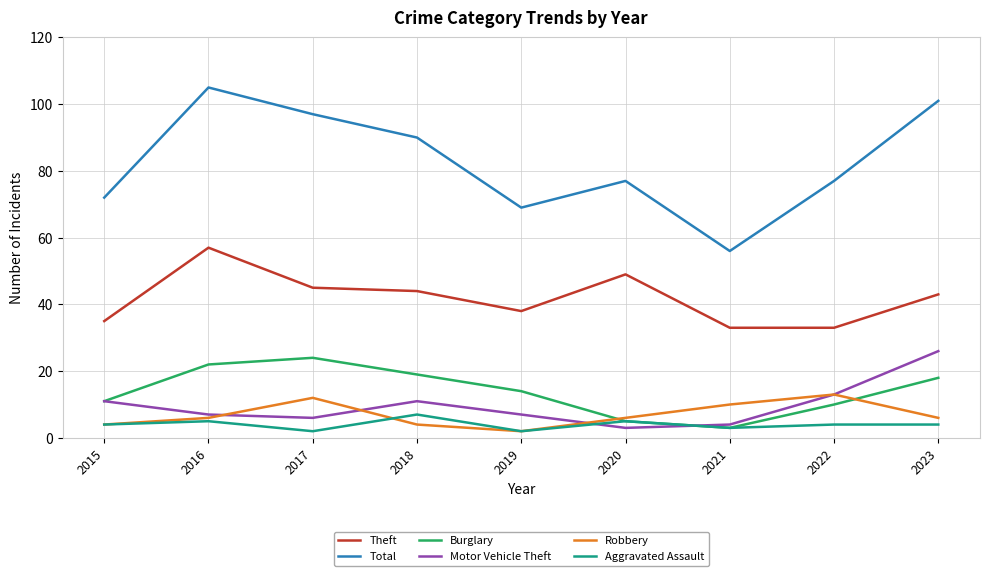

What is the difference between the maximum and minimum values in the Theft series?

24